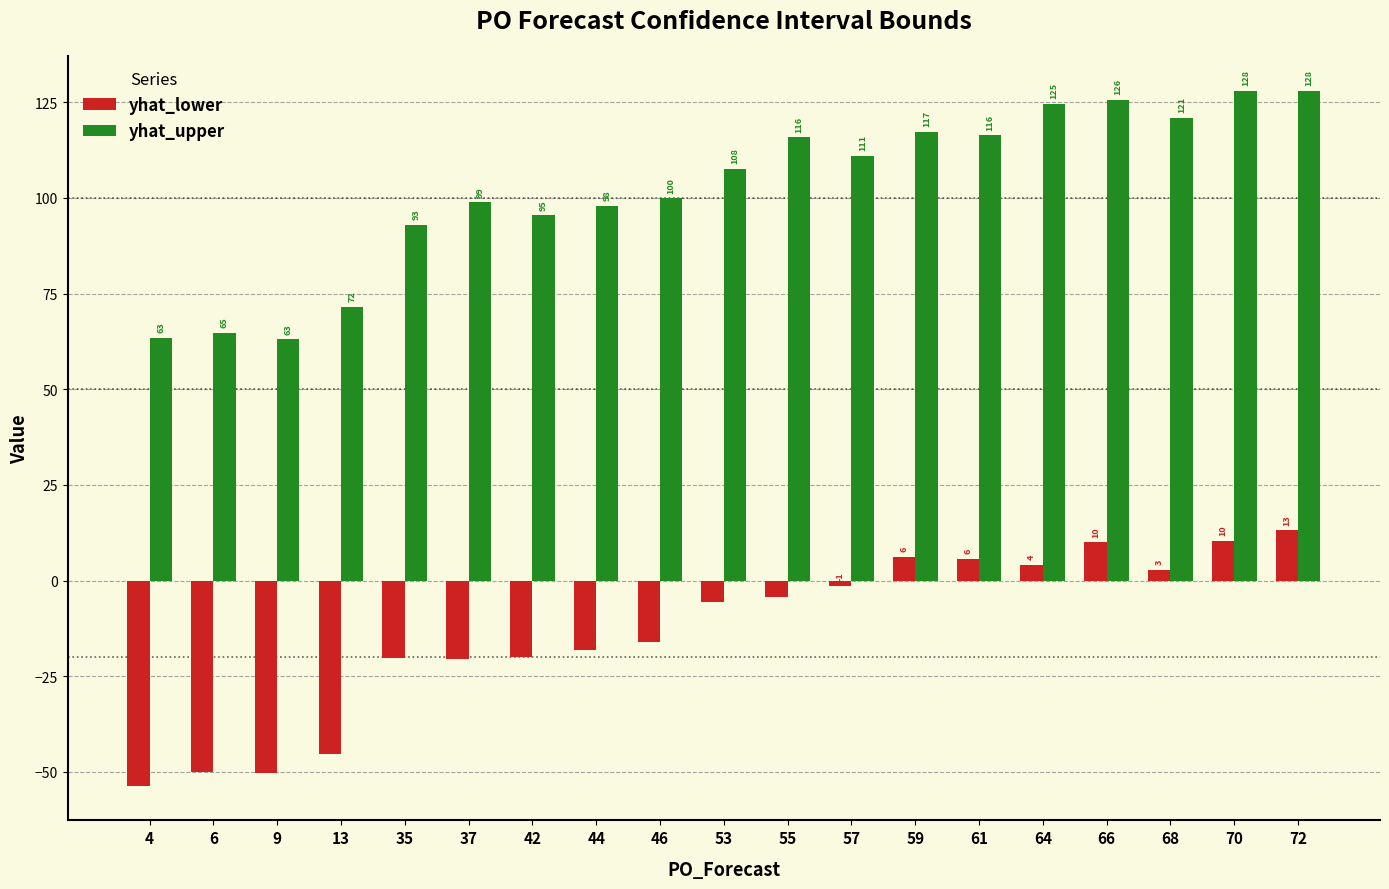

Between 53 and 61, which series saw the biggest shift?

yhat_lower